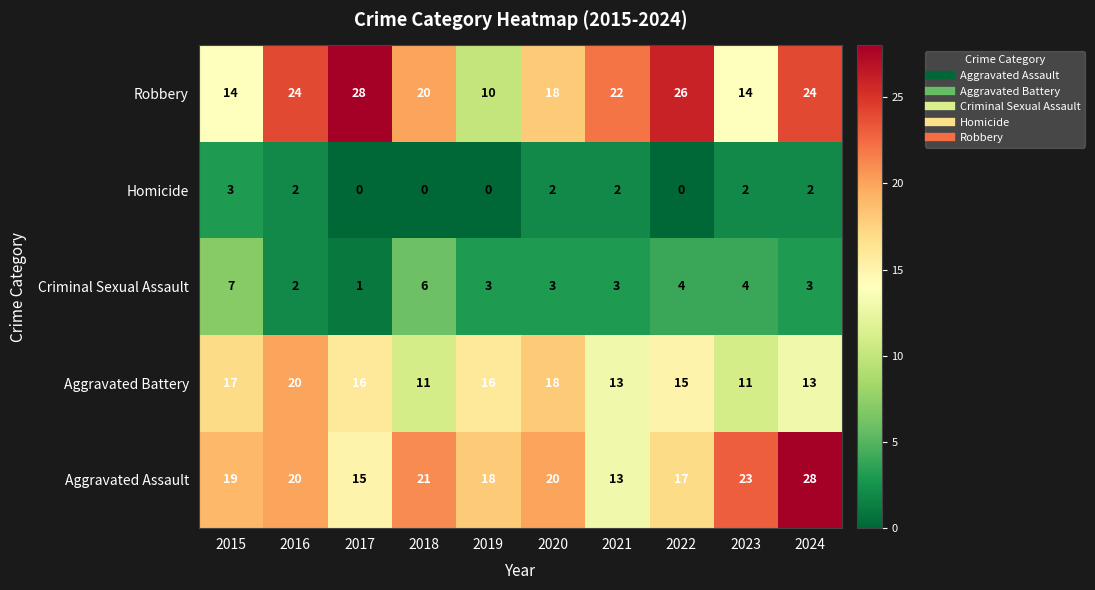

Which series has the largest total across all categories?

Robbery